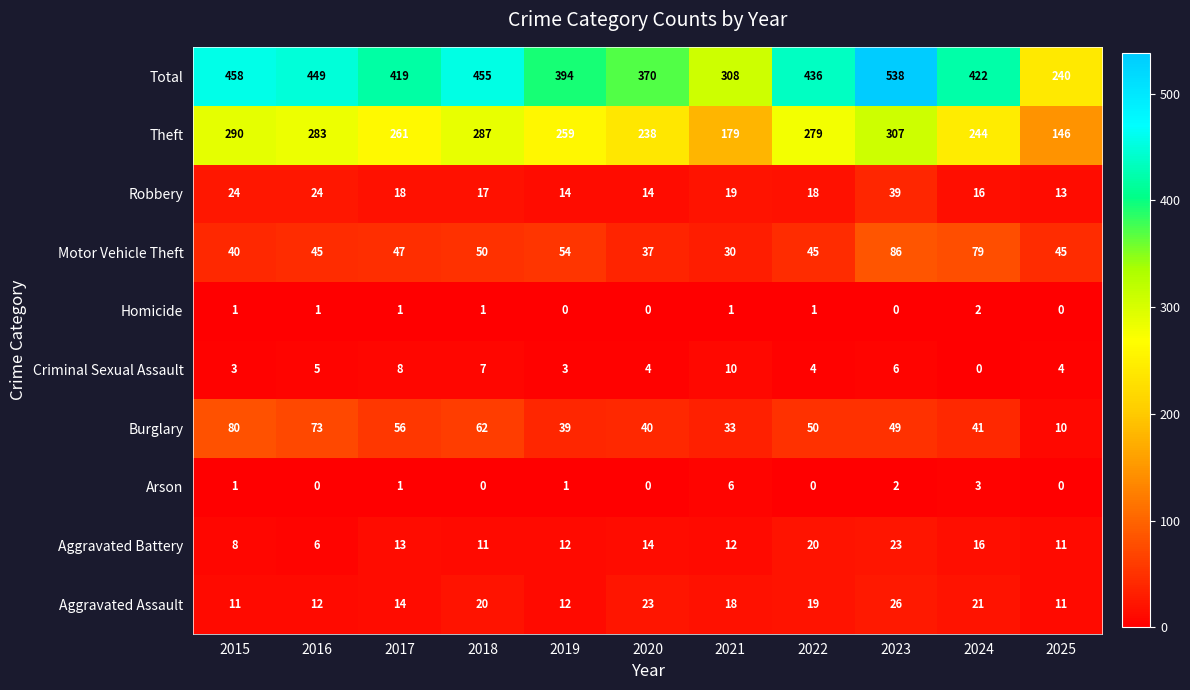

At which category is the sum across all series the highest?

2023